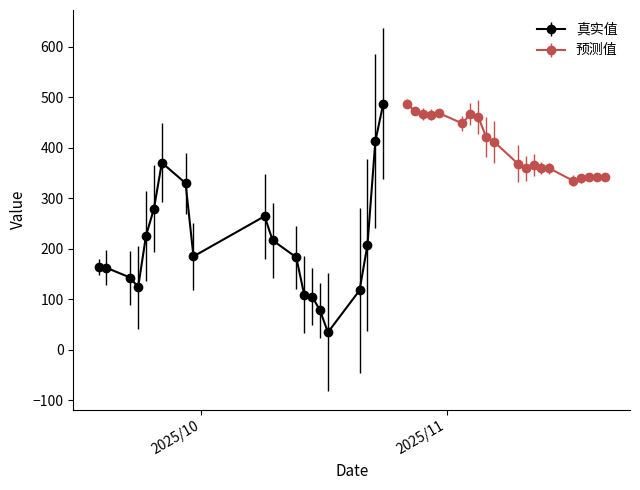

Does the chart have visible grid lines?

No